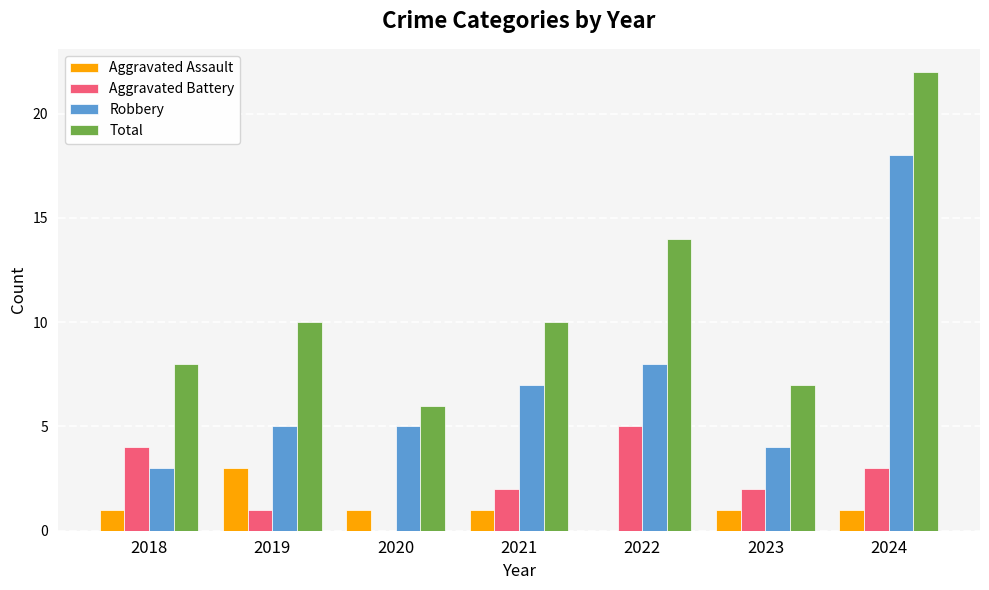

Between 2019 and 2023, which series saw the biggest shift?

Total